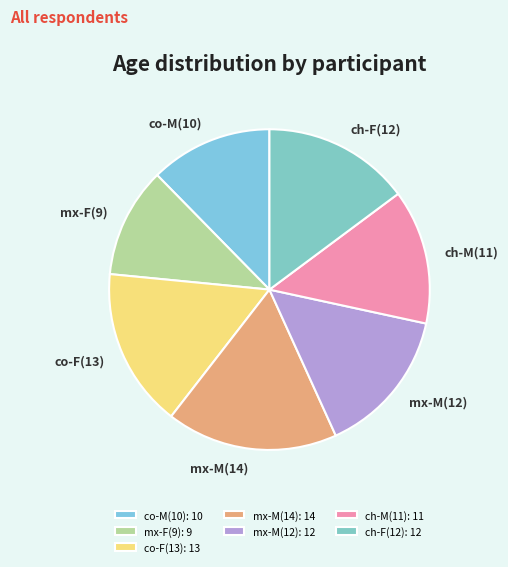

Between ch-F(12) and ch-M(11), which is larger?

ch-F(12)